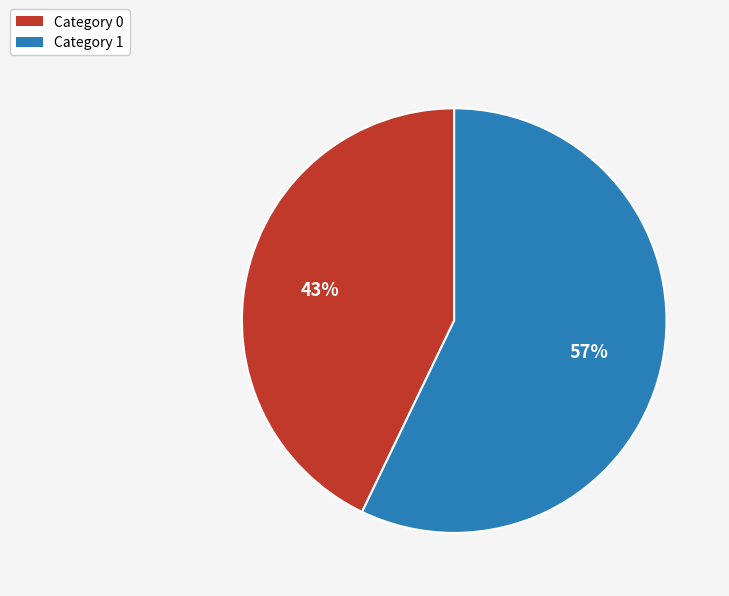

How many segments does this pie chart have?

2